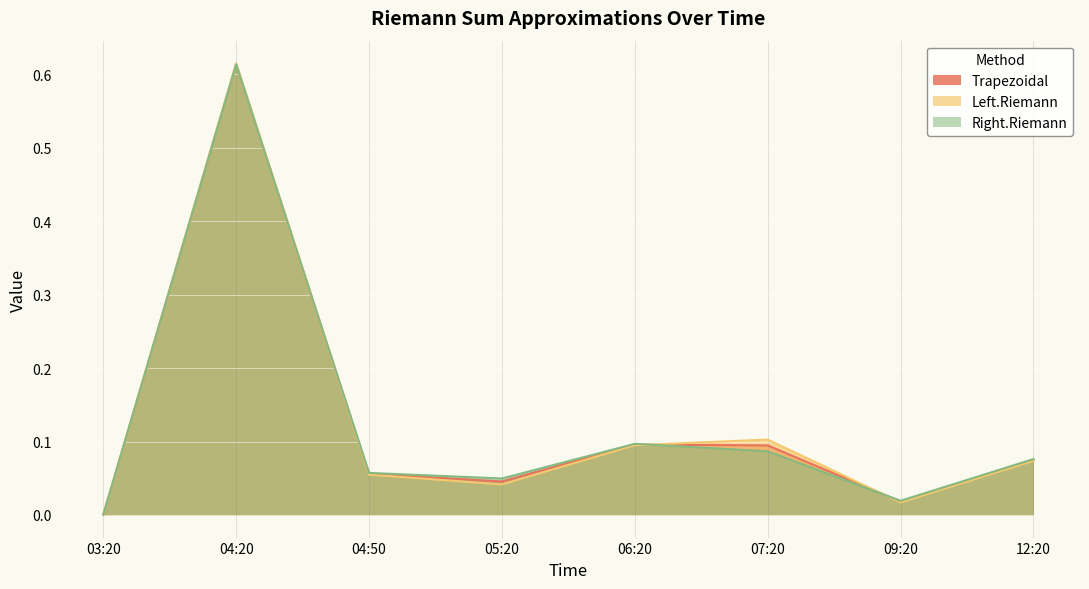

What is the maximum value for Right.Riemann?

0.6